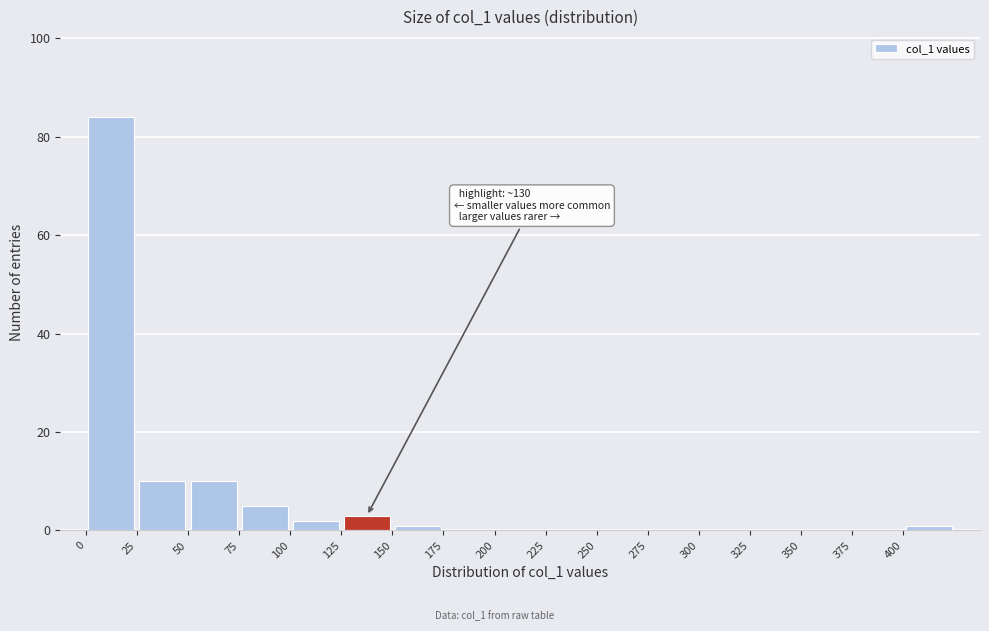

Which range on the x-axis has the tallest bar?

0 to 25